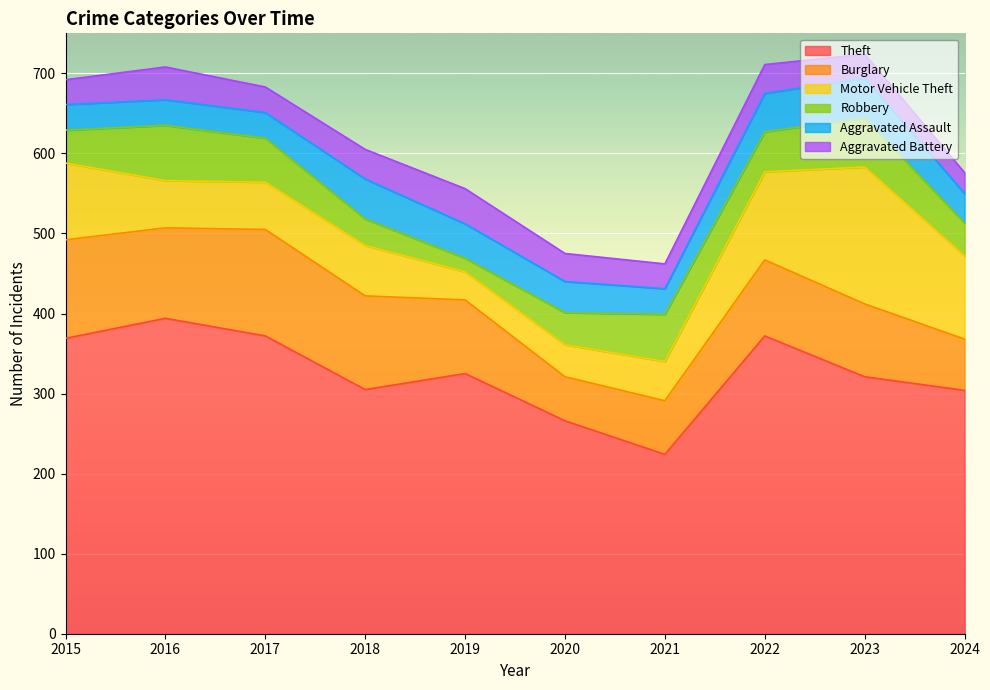

How many series are shown in this chart?

6